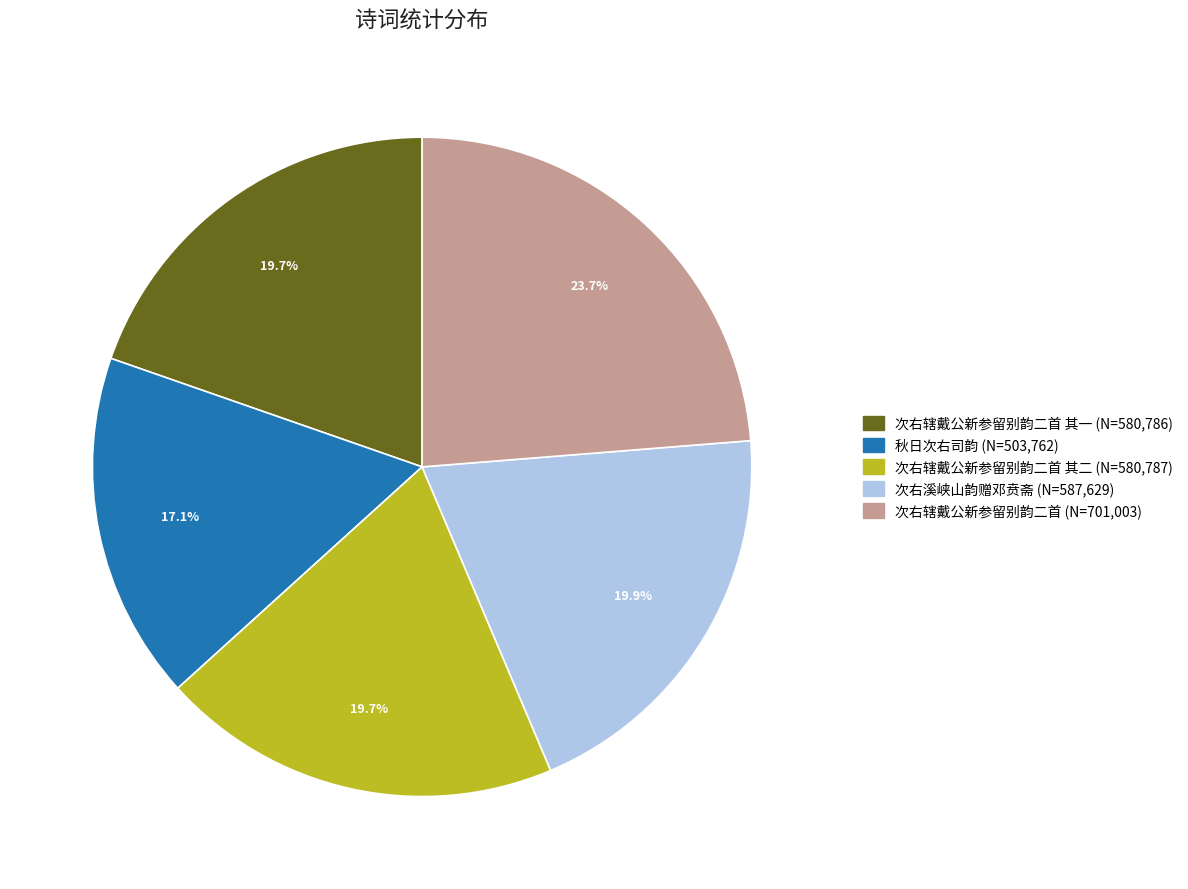

How many segments does this pie chart have?

5